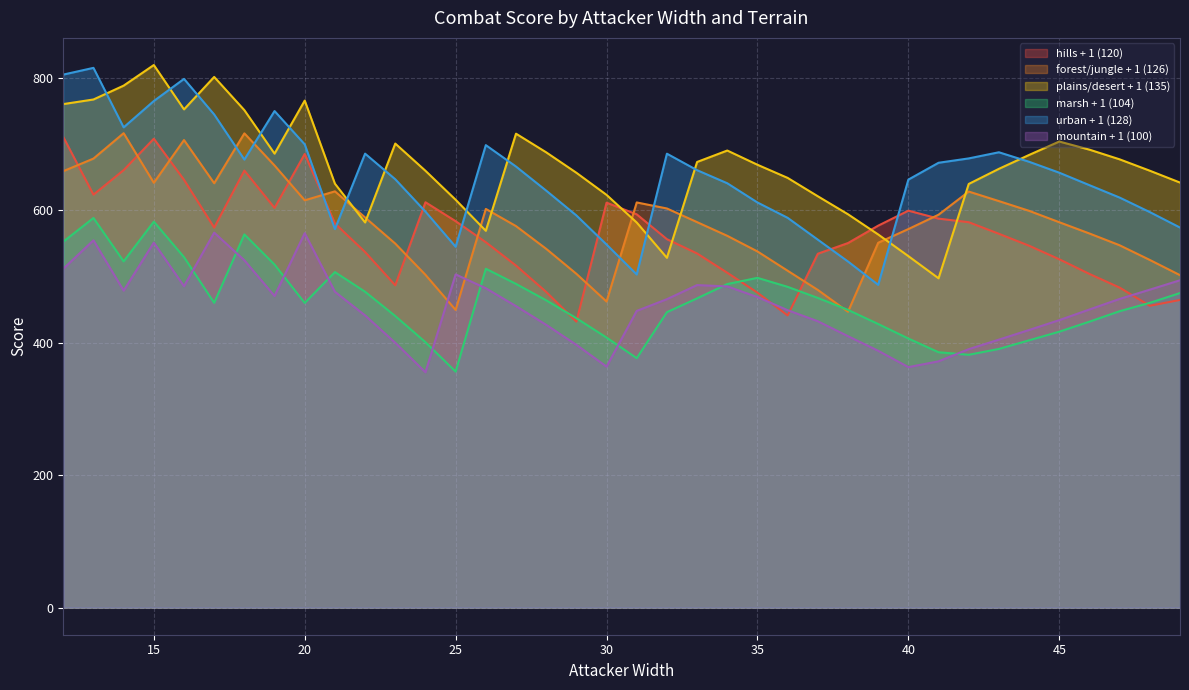

How many categories are shown in the chart?

38